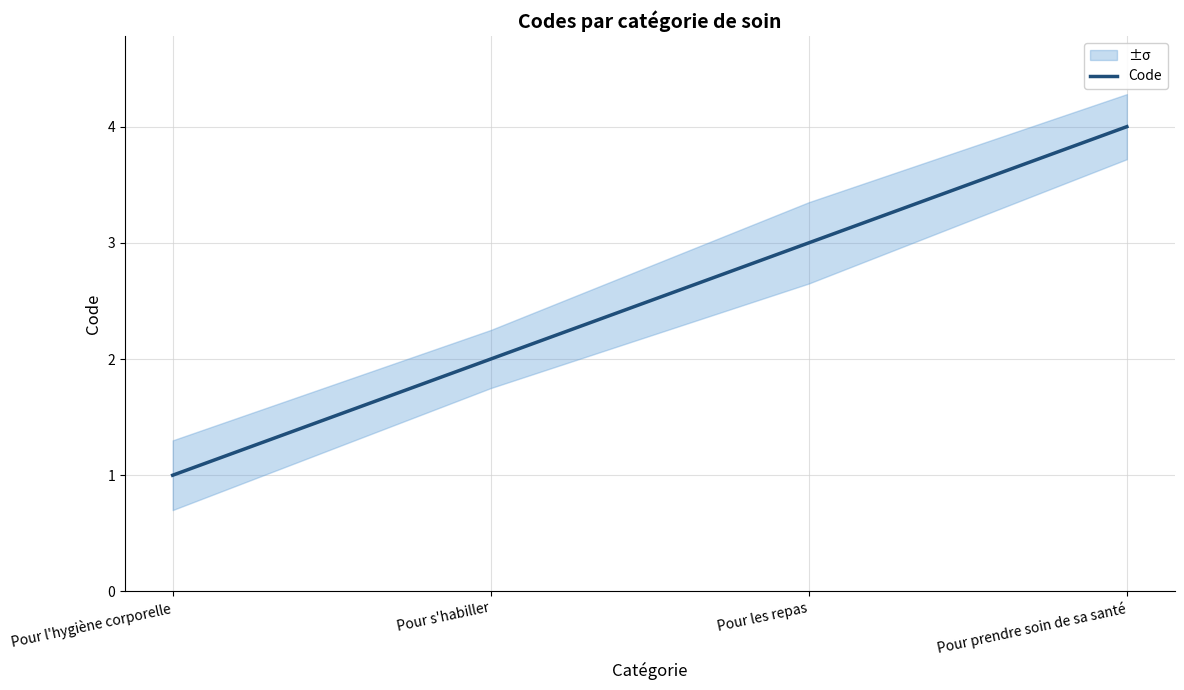

Reading left to right, transcribe all the data shown in this chart.

1	2	3	4